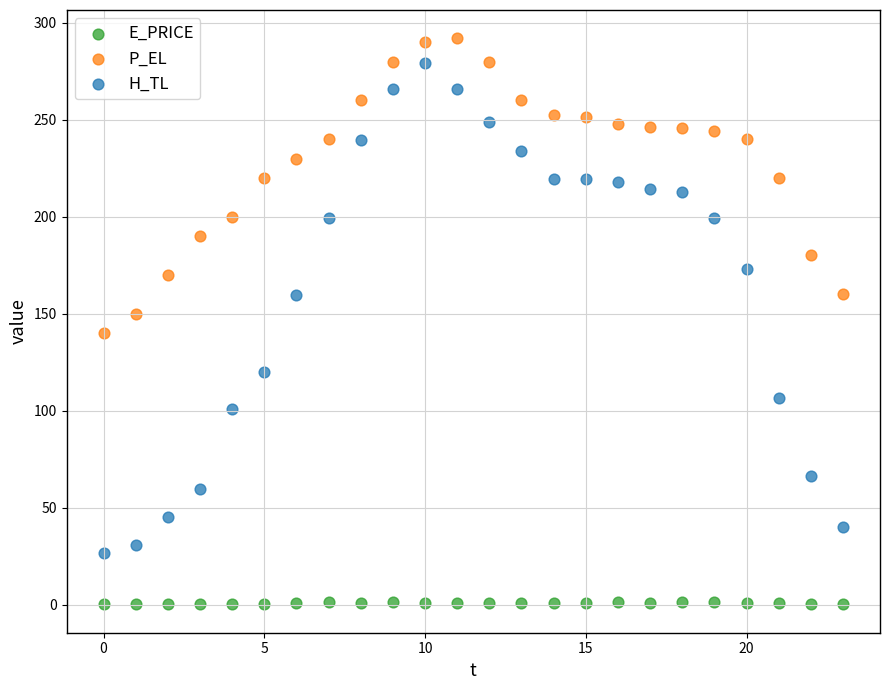

What are all the series names shown in the legend?

E_PRICE, P_EL, H_TL